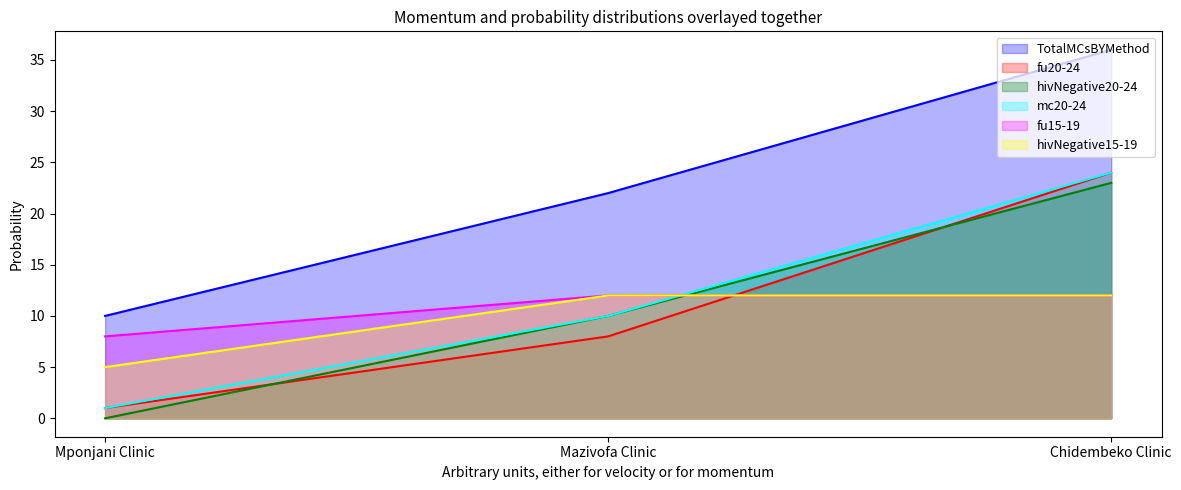

Where does the TotalMCsBYMethod series first go above 22?

Chidembeko Clinic